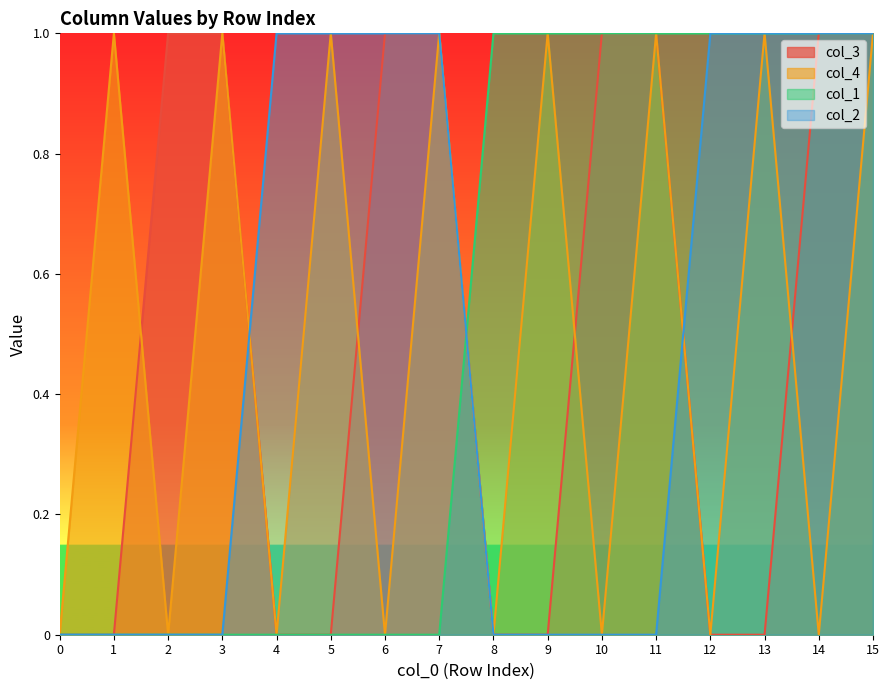

Does the chart have visible grid lines?

No